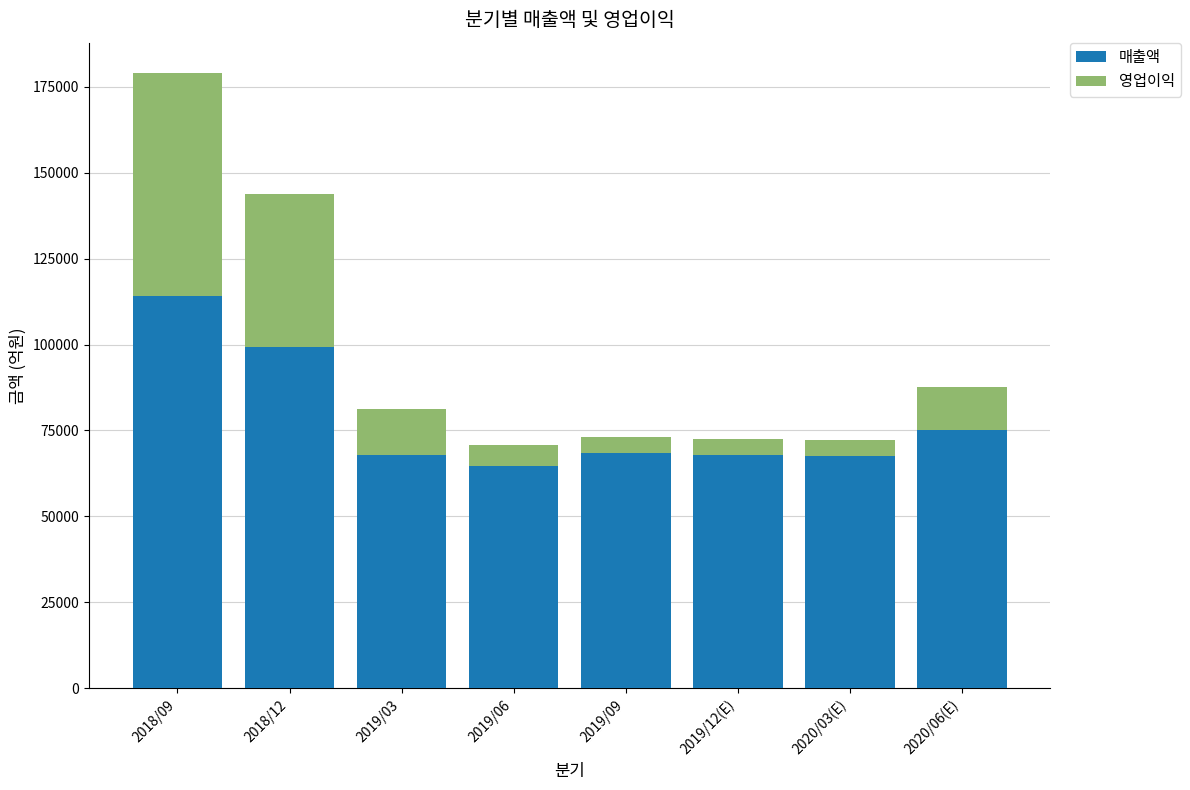

The value of 매출액 at 2019/09 is 27992. True or false?

False